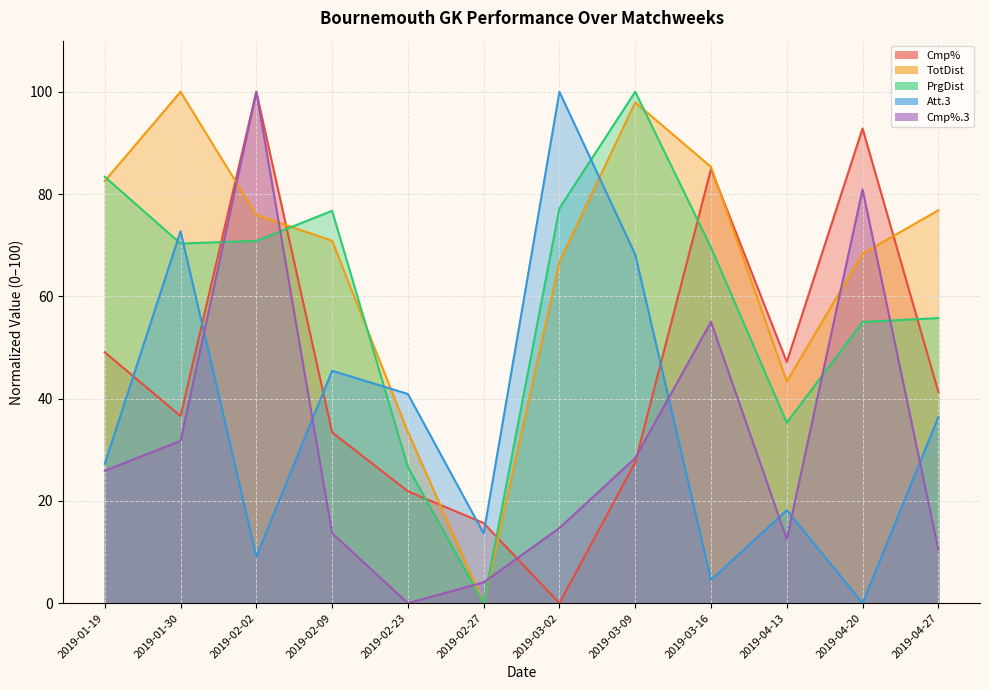

What is the label of the 5th point from the right?

2019-03-09